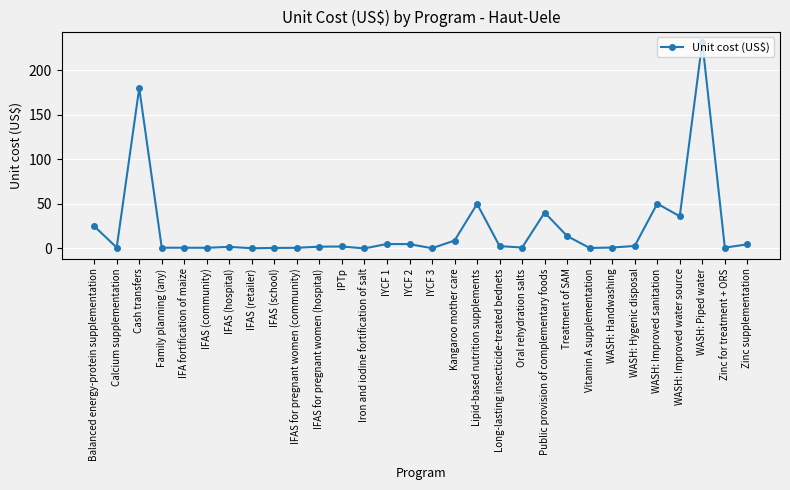

Which label corresponds to the largest value in the chart?

WASH: Piped water